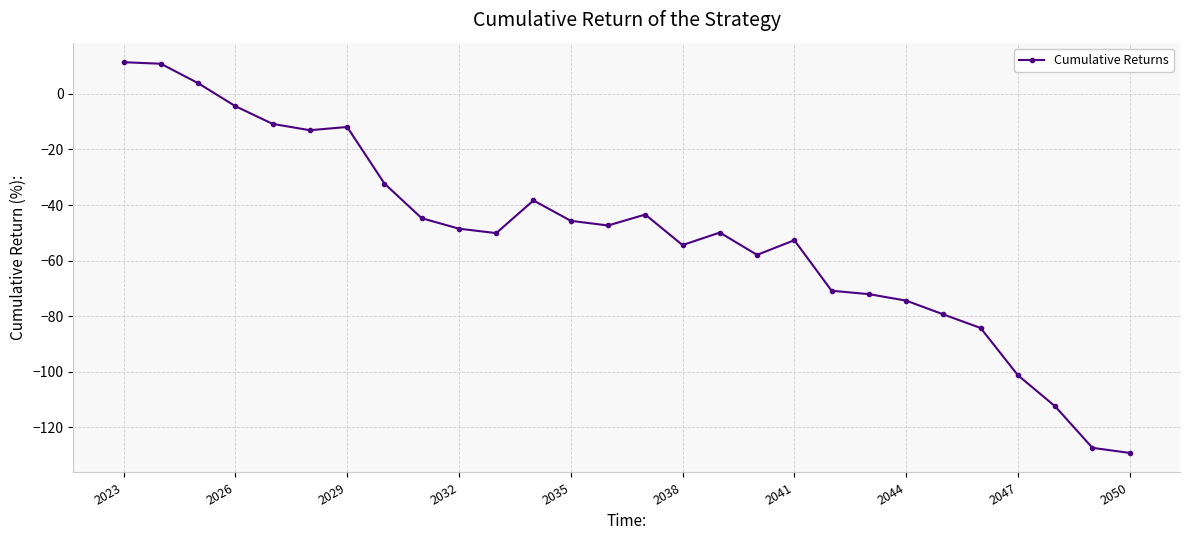

What is the difference between the maximum and minimum values?

140.6